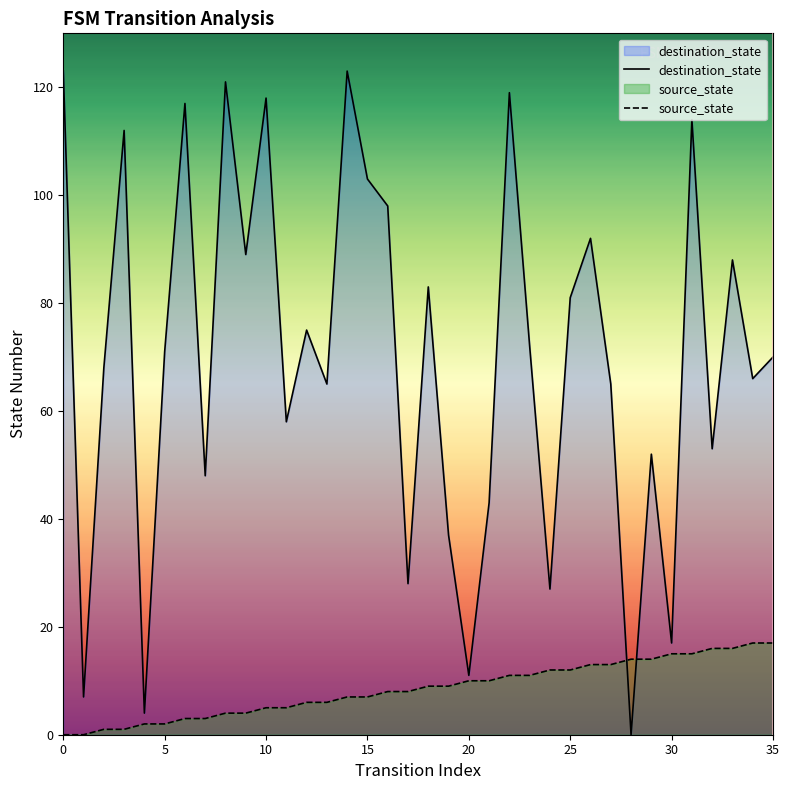

Reading right to left, transcribe all the data shown in this chart.

destination_state: 70	66	88	53	114	17	52	0	65	92	81	27	72	119	43	11	37	83	28	98	103	123	65	75	58	118	89	121	48	117	71	4	112	68	7	123
source_state: 17	17	16	16	15	15	14	14	13	13	12	12	11	11	10	10	9	9	8	8	7	7	6	6	5	5	4	4	3	3	2	2	1	1	0	0